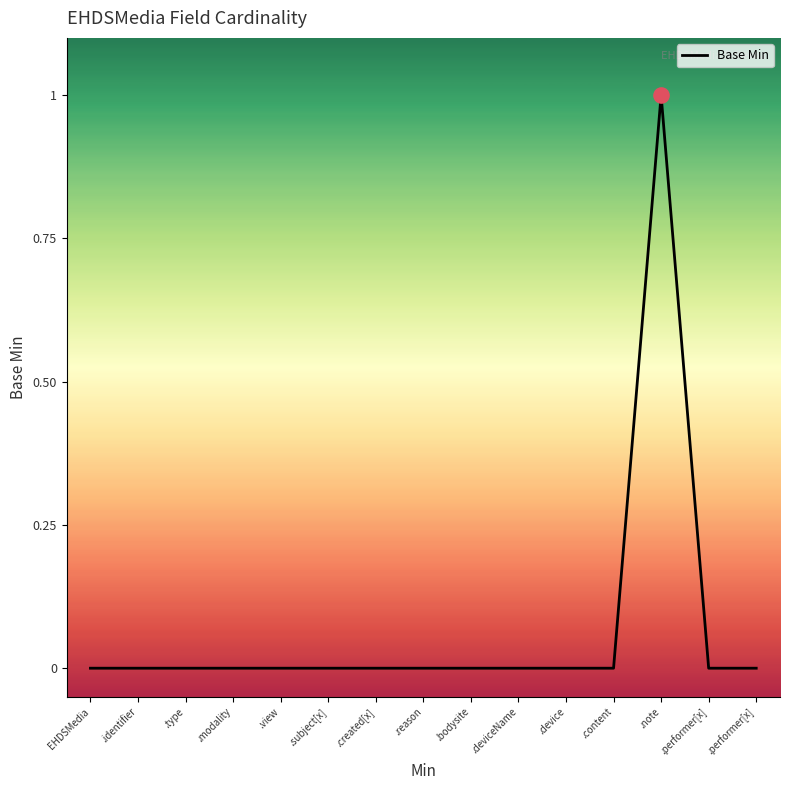

Which has a higher value, .device or .content?

.device